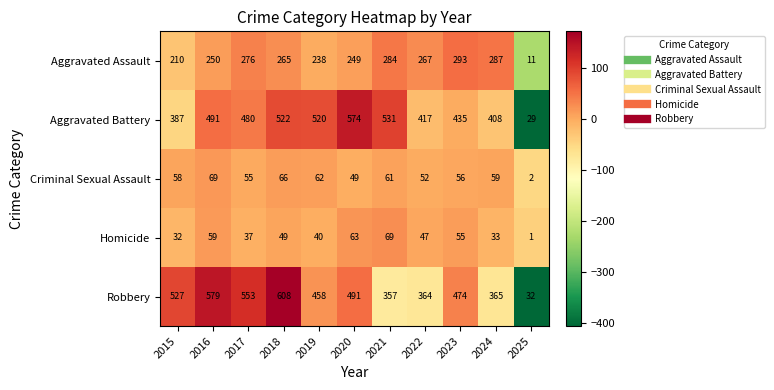

At 2016, list the series in order from largest to smallest.

Robbery, Aggravated Battery, Aggravated Assault, Criminal Sexual Assault, Homicide